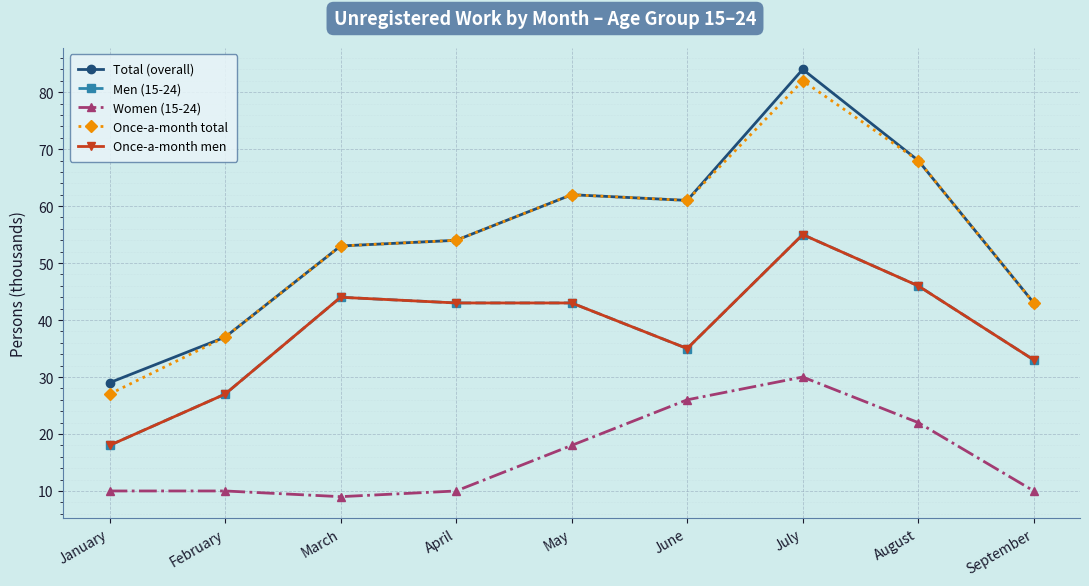

Rank the categories by Women (15-24) value from lowest to highest.

March, January, February, April, September, May, August, June, July